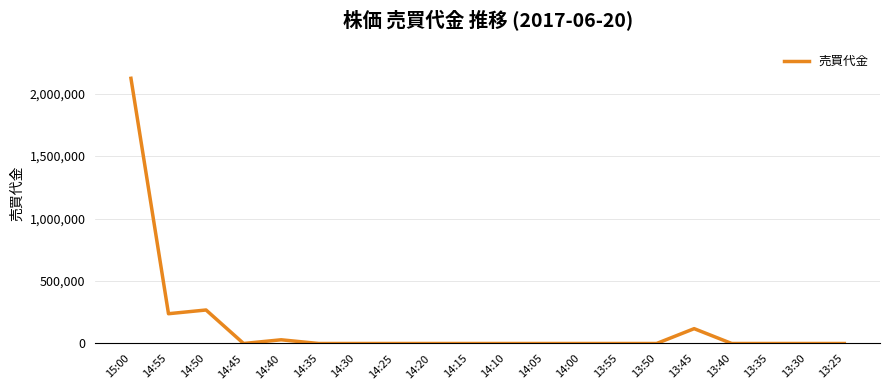

How many lines are shown in the chart?

1